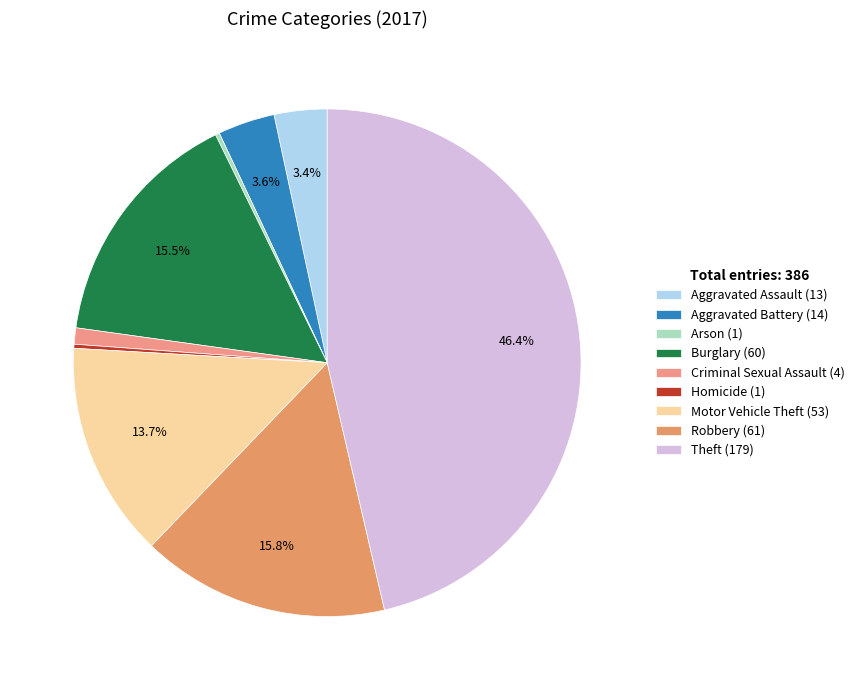

Is it true that Homicide is 0% of the pie?

True